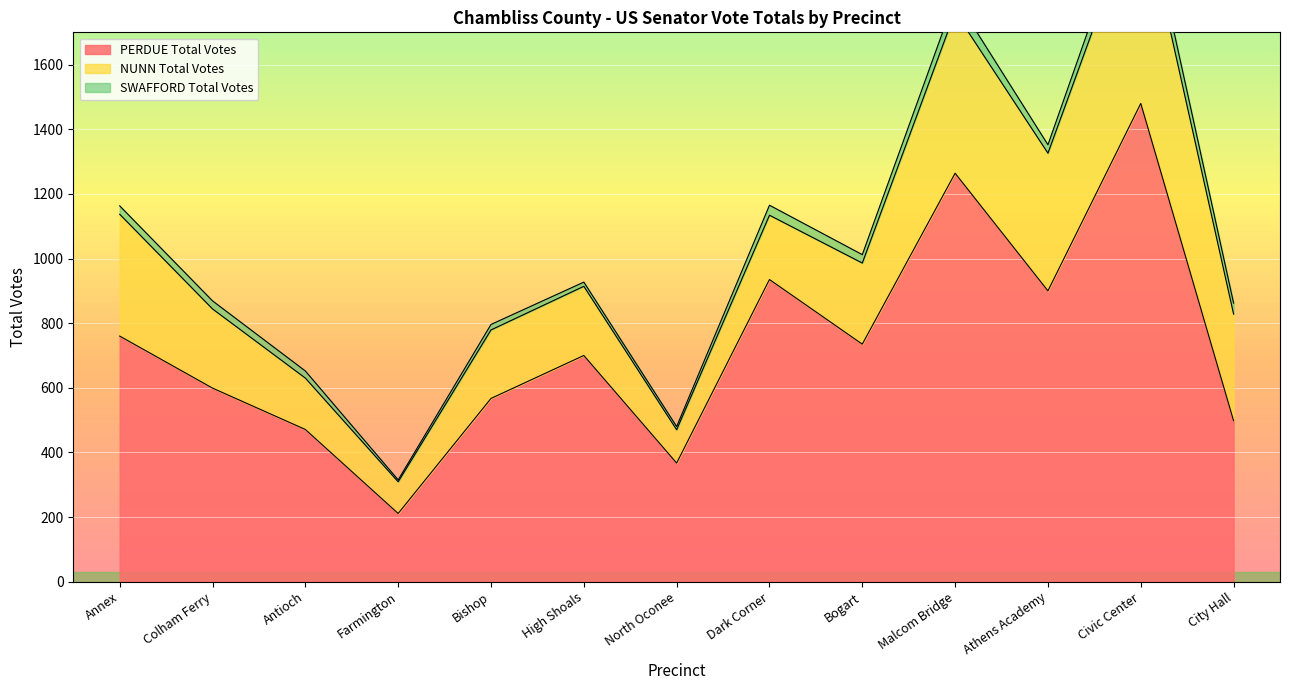

How many data points in PERDUE Total Votes are less than 700?

6